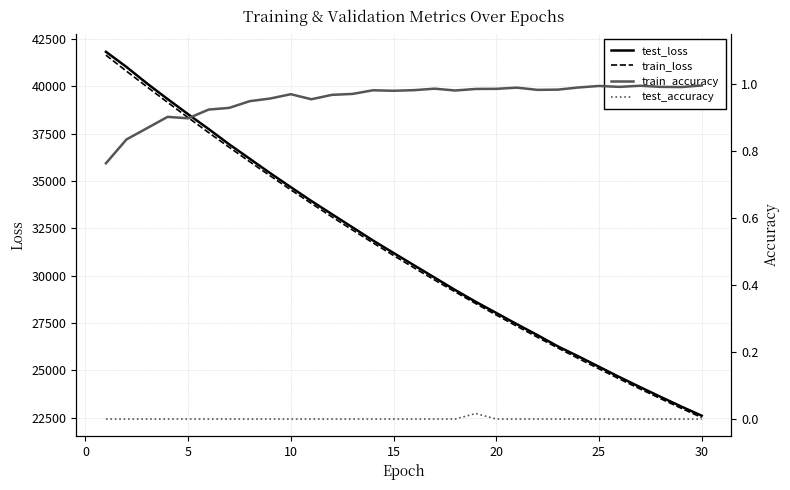

What is the maximum value for train_loss?

41653.9